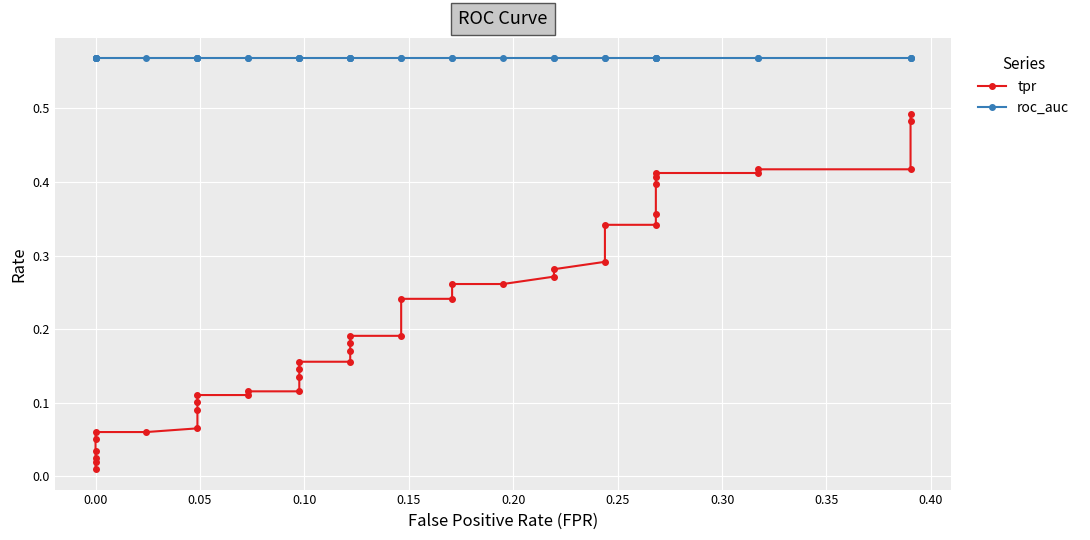

Is it true that roc_auc equals 0.3 at 30?

False